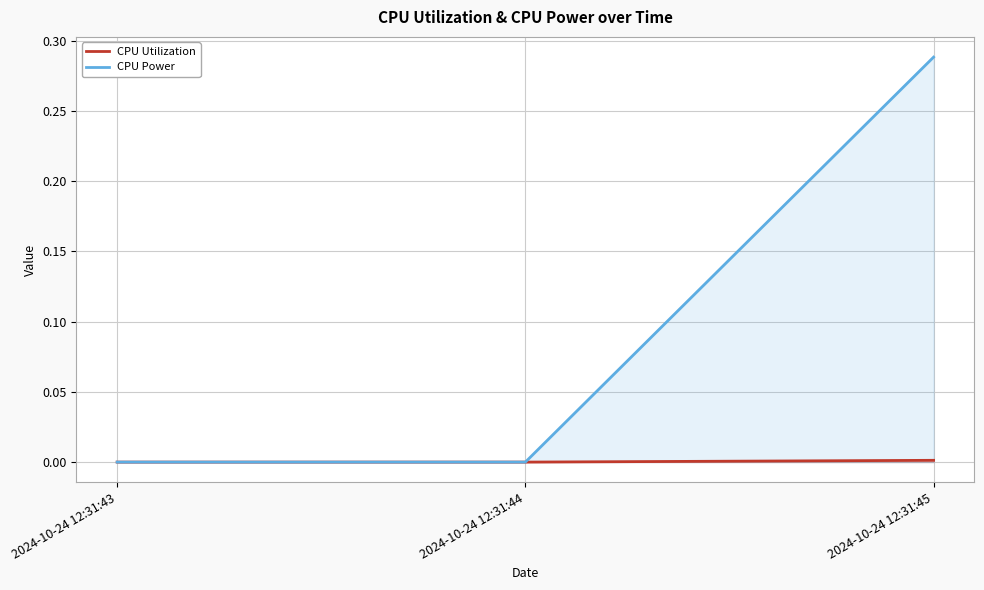

Reading right to left, what are all the values shown in this chart?

CPU Utilization: 0.0	0.0	0.0
CPU Power: 0.3	0.0	0.0